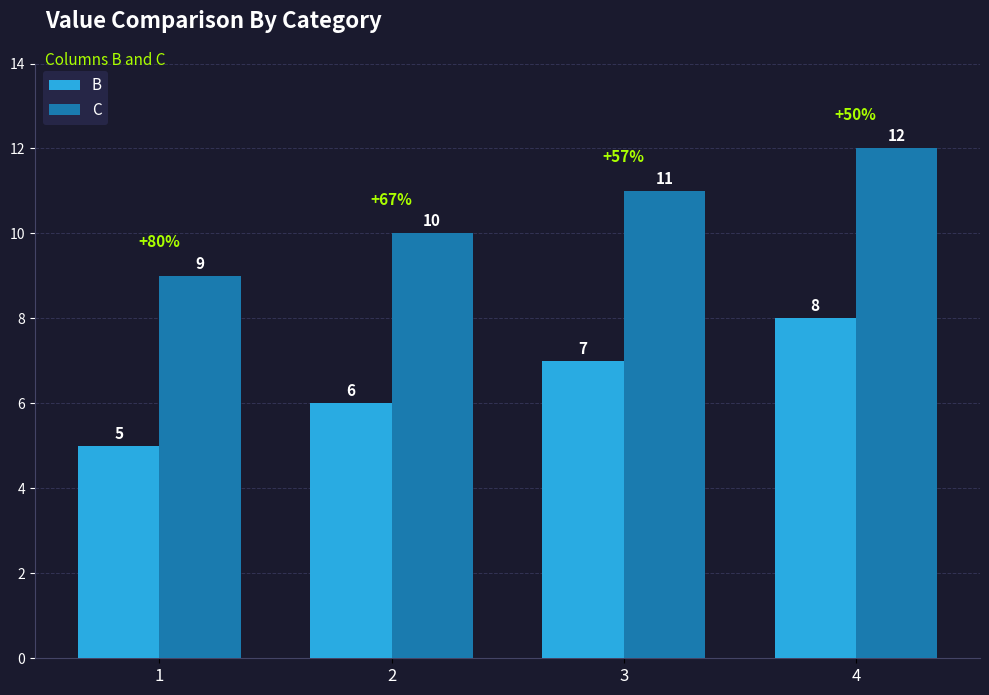

Is the value of C at 3 greater than the value of B at 4?

Yes